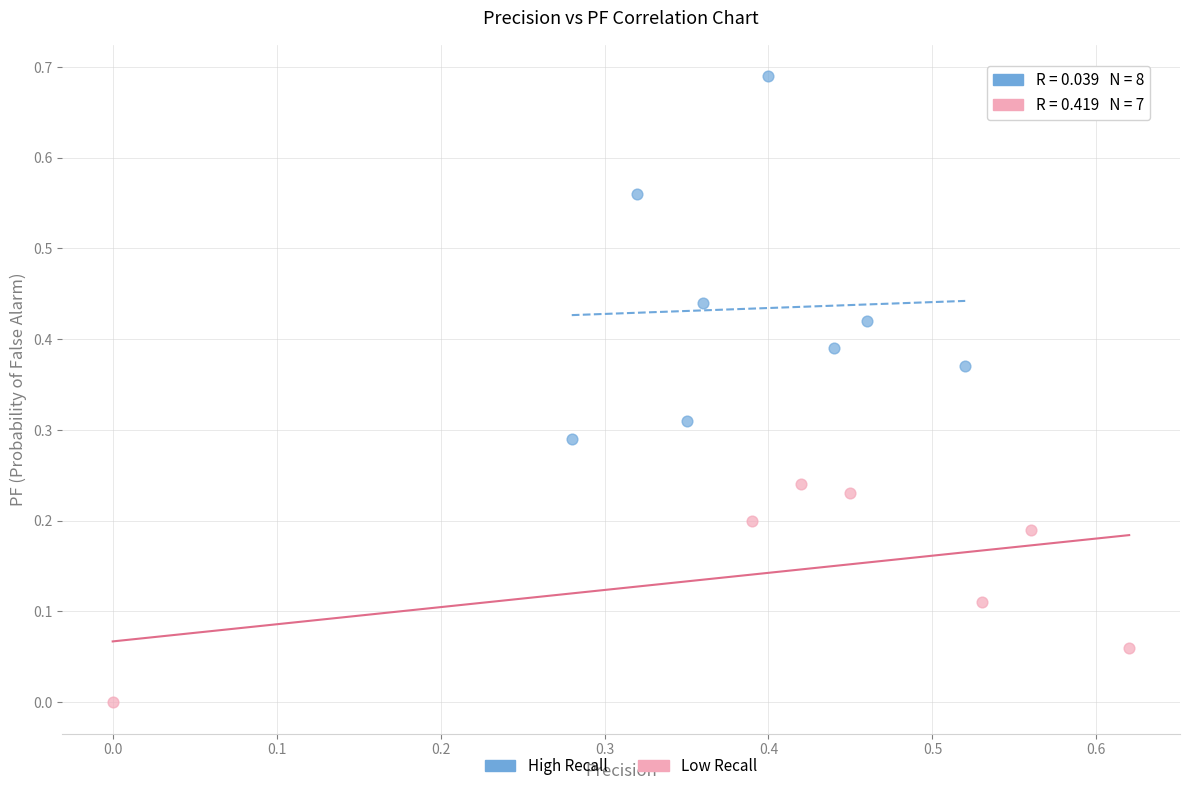

Which series has the widest spread of Y values?

High Recall